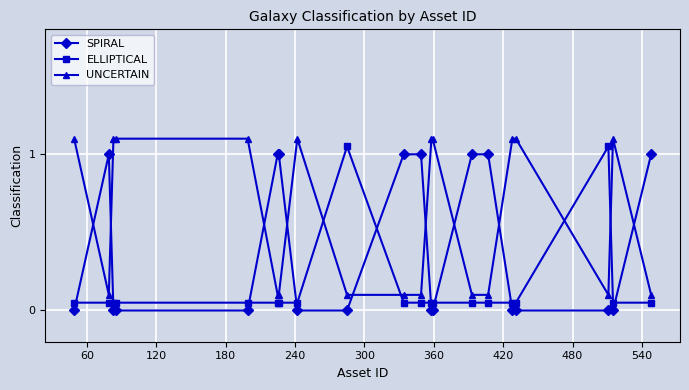

Rank the series by their average value, from highest to lowest.

UNCERTAIN, SPIRAL, ELLIPTICAL